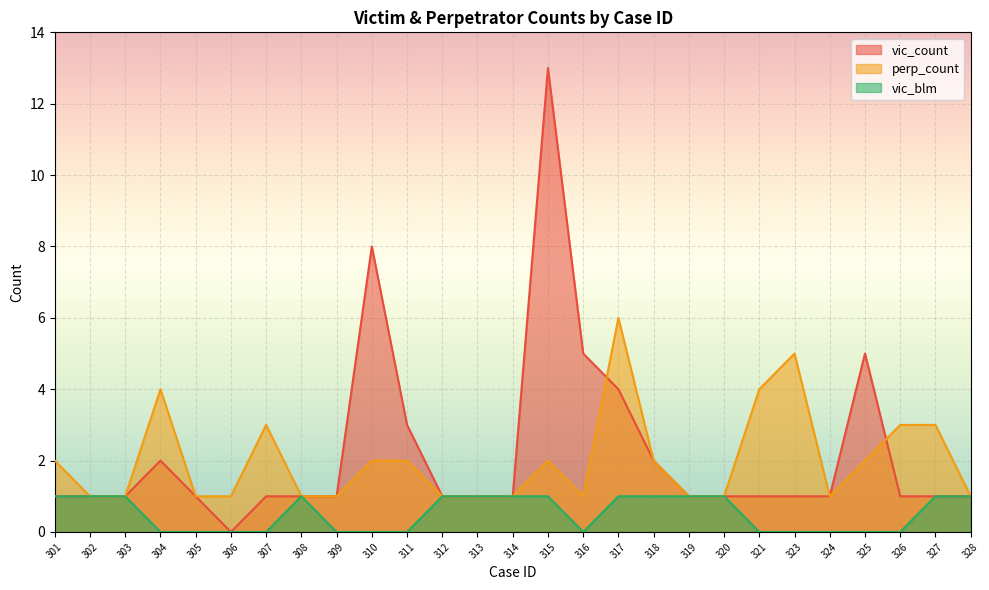

At which category does vic_count reach its first local peak?

304